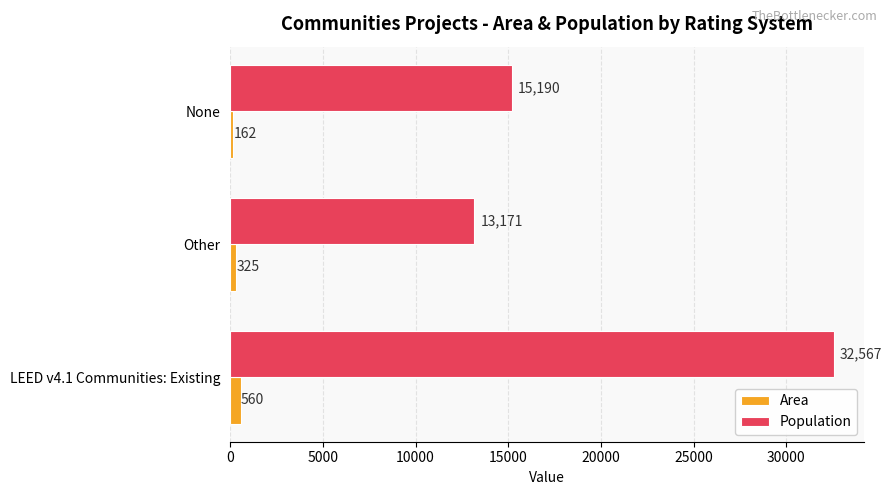

What are all the series names shown in the legend?

Area, Population